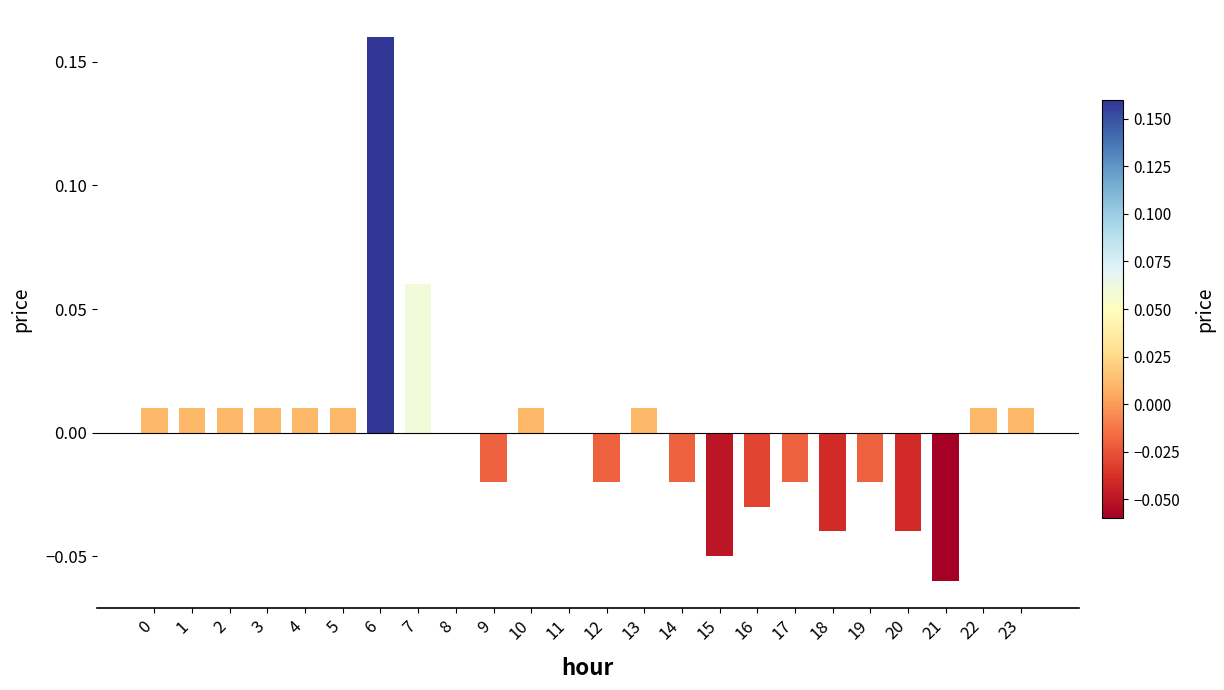

How many data points does each series have?

24